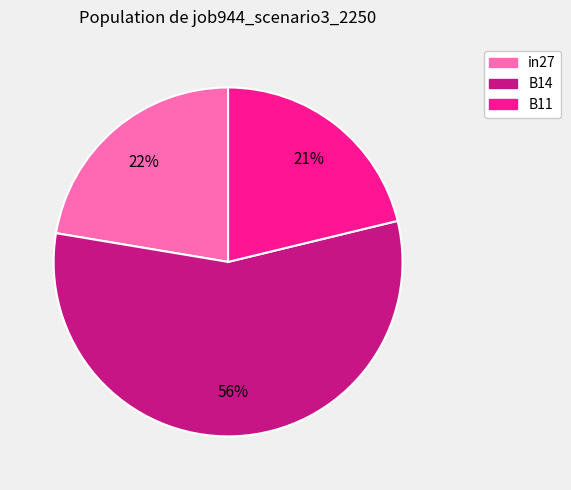

The B11 slice represents 21% of the pie. True or false?

True